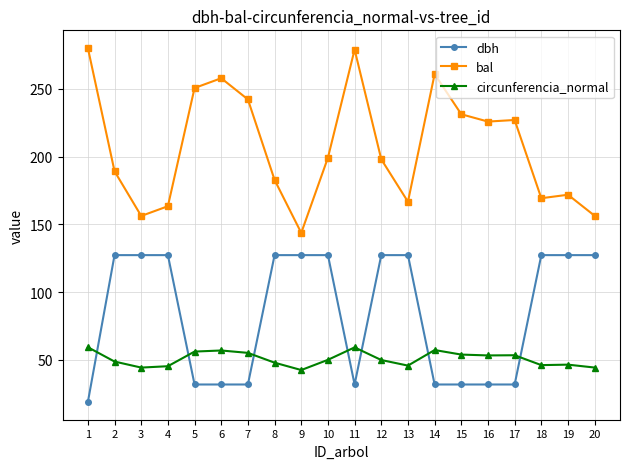

True or false: bal has more than 2 points higher than both neighbors.

True